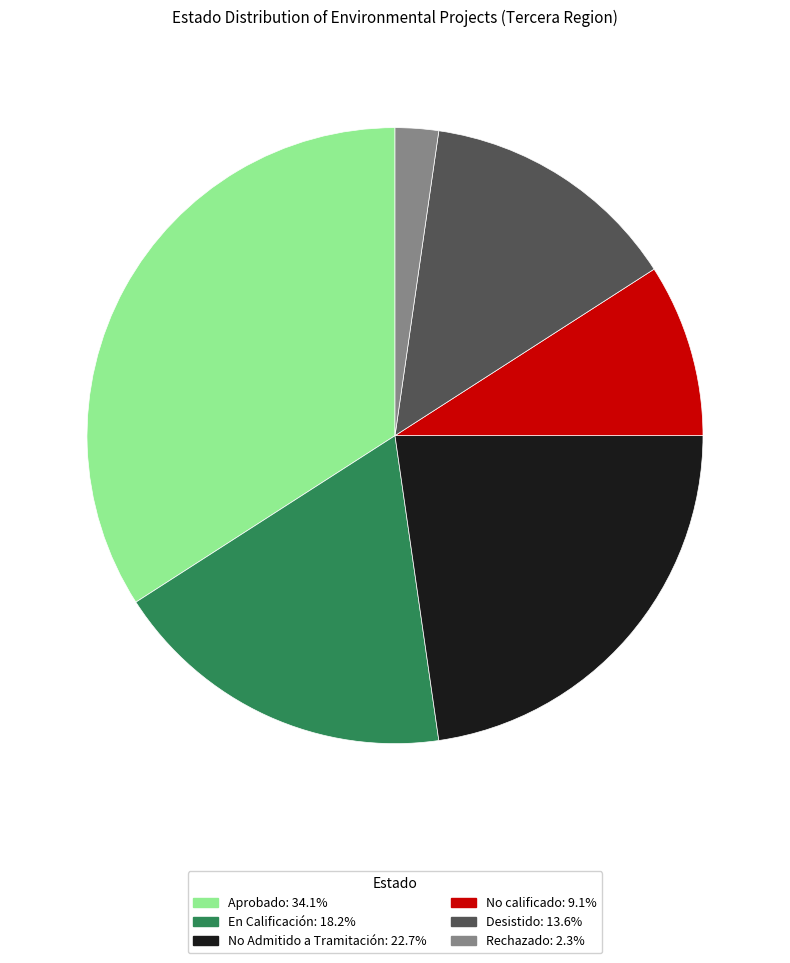

How many slices are in this pie chart?

6